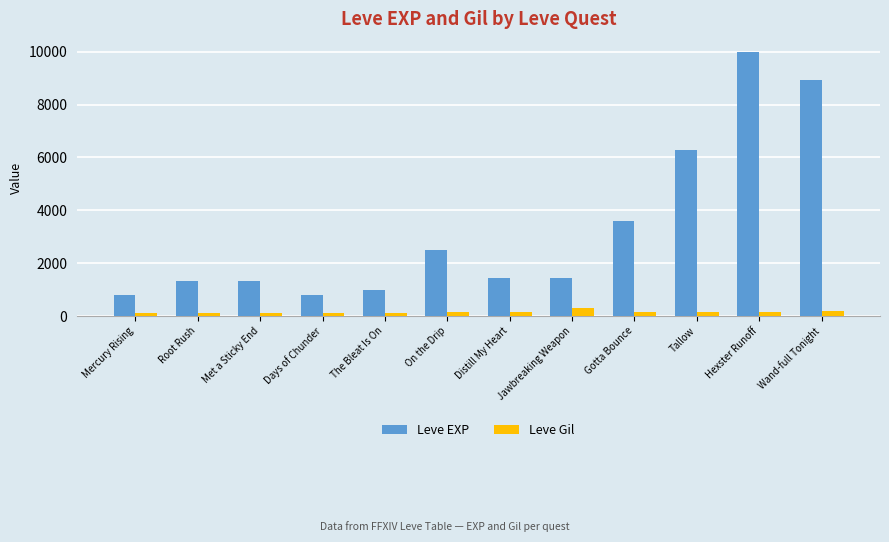

Rank the series by their average value, from highest to lowest.

Leve EXP, Leve Gil